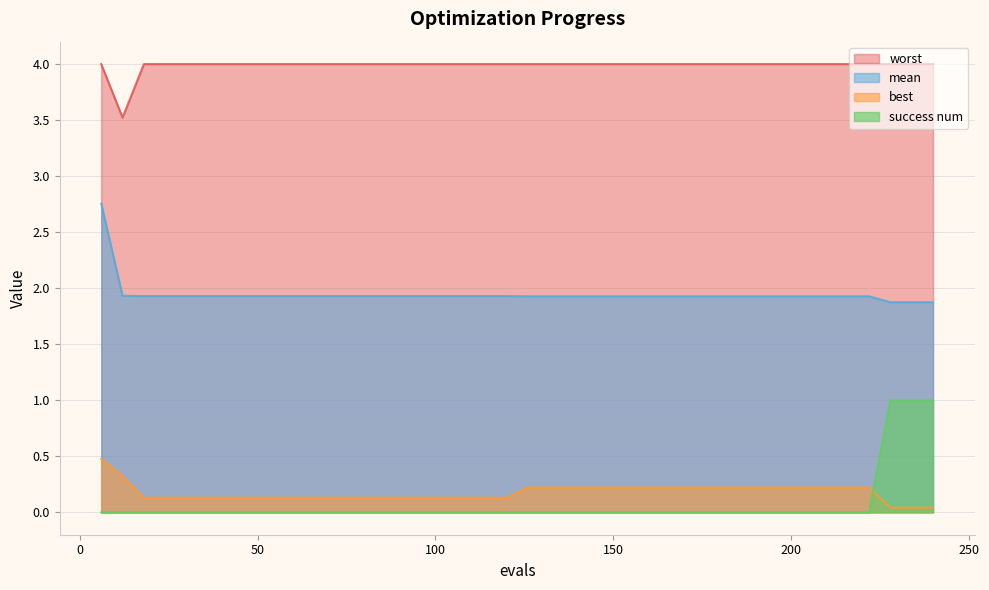

What is the difference between the maximum and minimum values in the worst series?

0.5